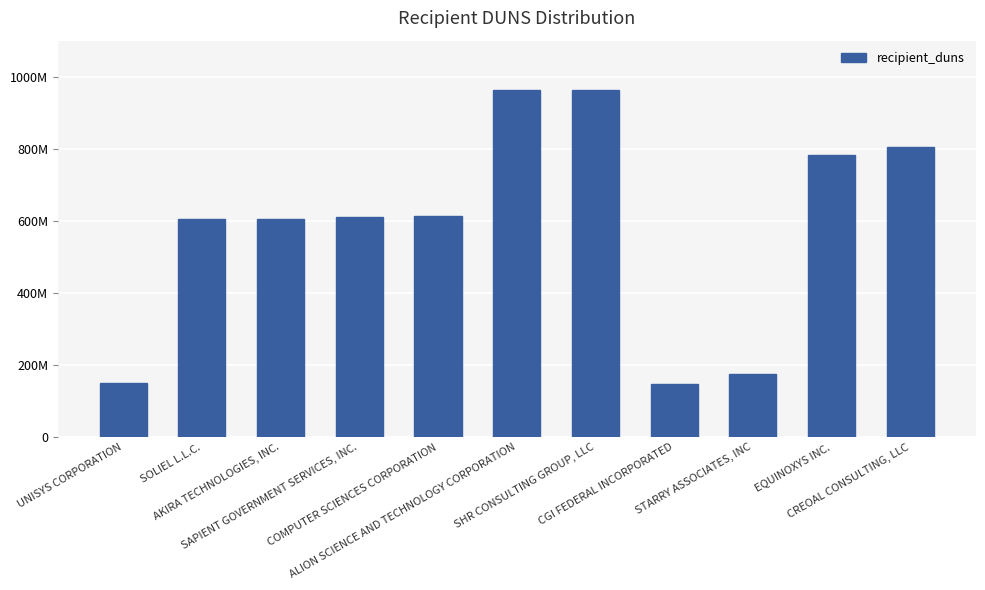

What is the maximum value shown in the chart?

963992727